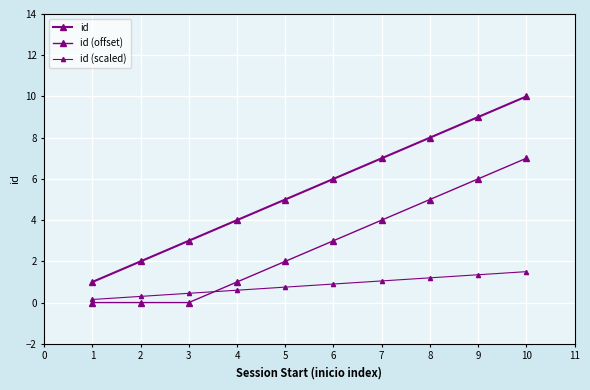

Rank the series by their average value, from highest to lowest.

id, id (offset), id (scaled)